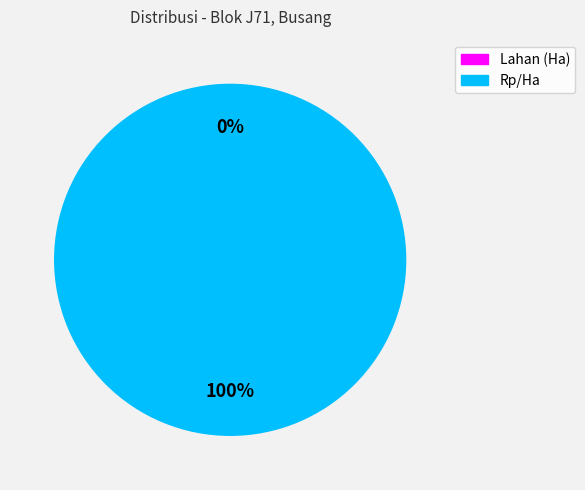

Is there any slice that represents more than half of the pie?

Yes